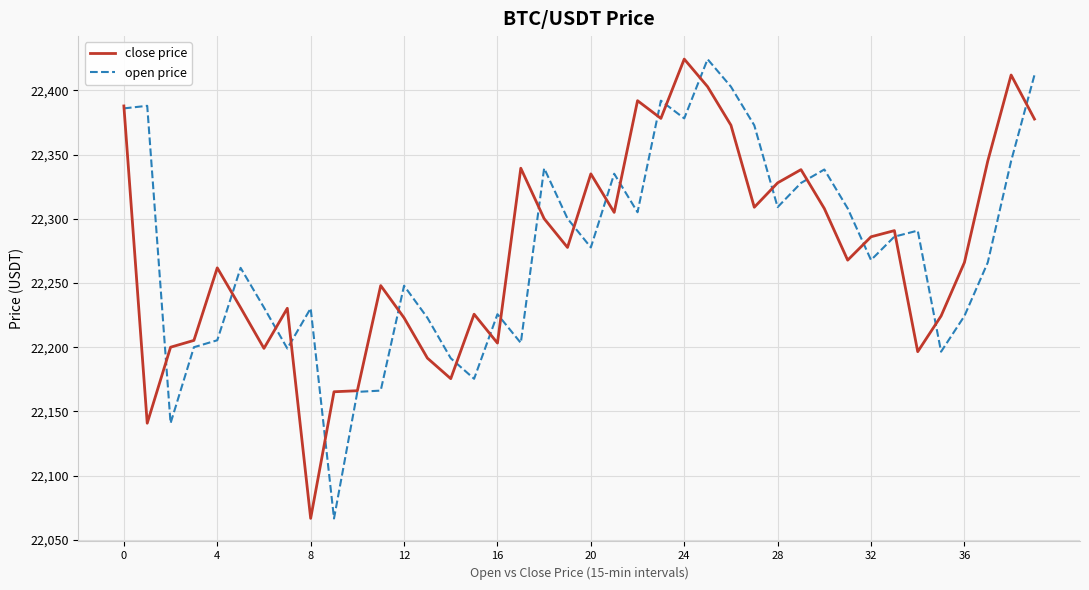

What is the minimum value shown in the chart?

22066.6